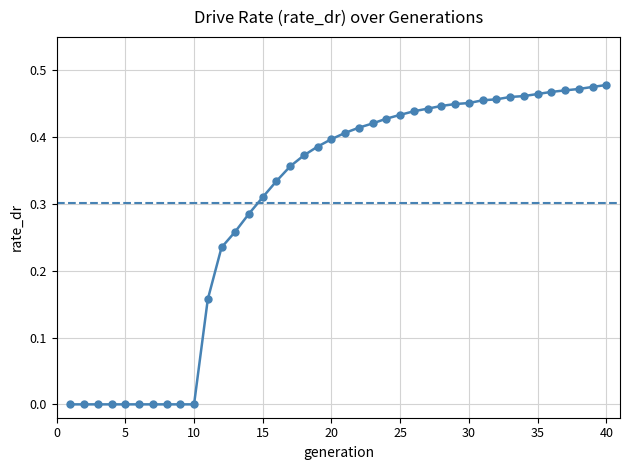

What is the sum of all values?

12.1